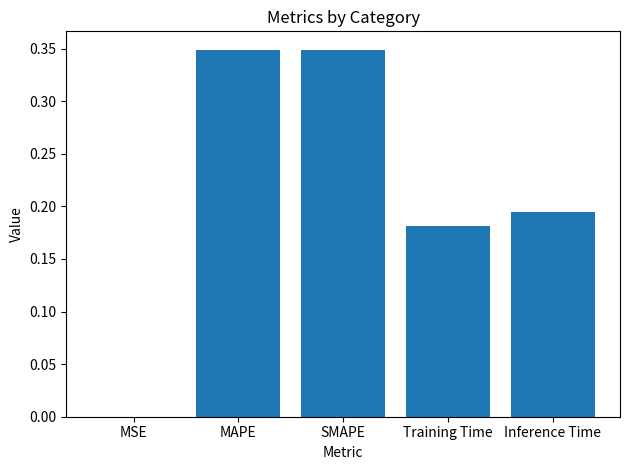

Are the bars horizontal?

No